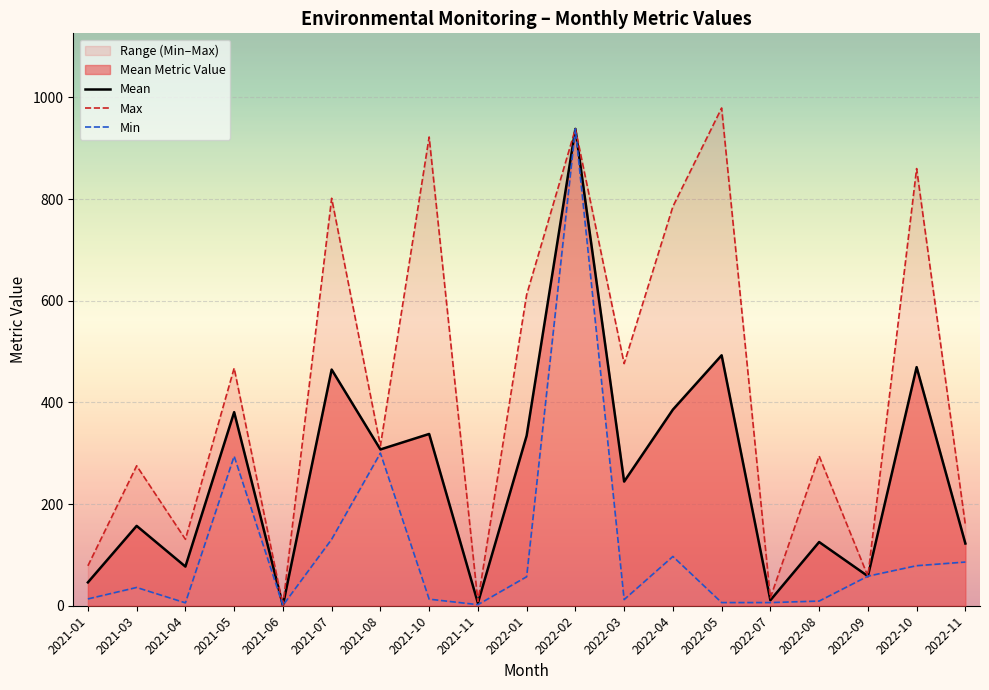

At which category does Mean reach its first local valley?

2021-04